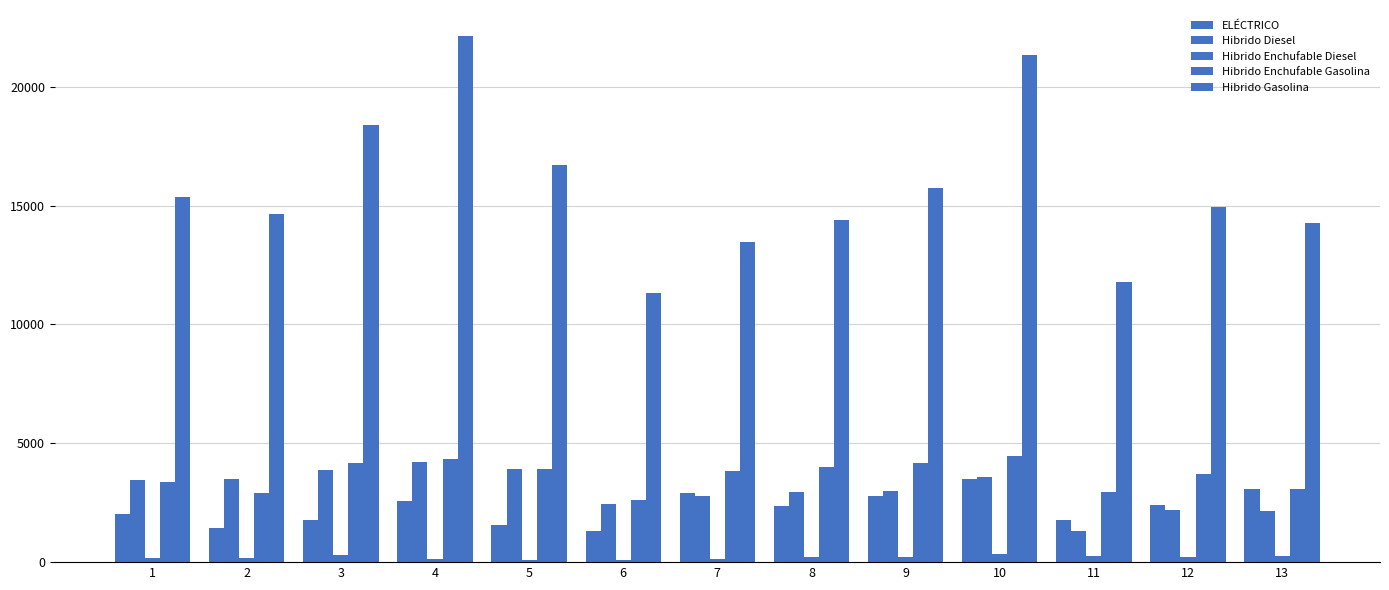

What is the difference between the second highest and minimum values in the Hibrido Diesel series?

2617